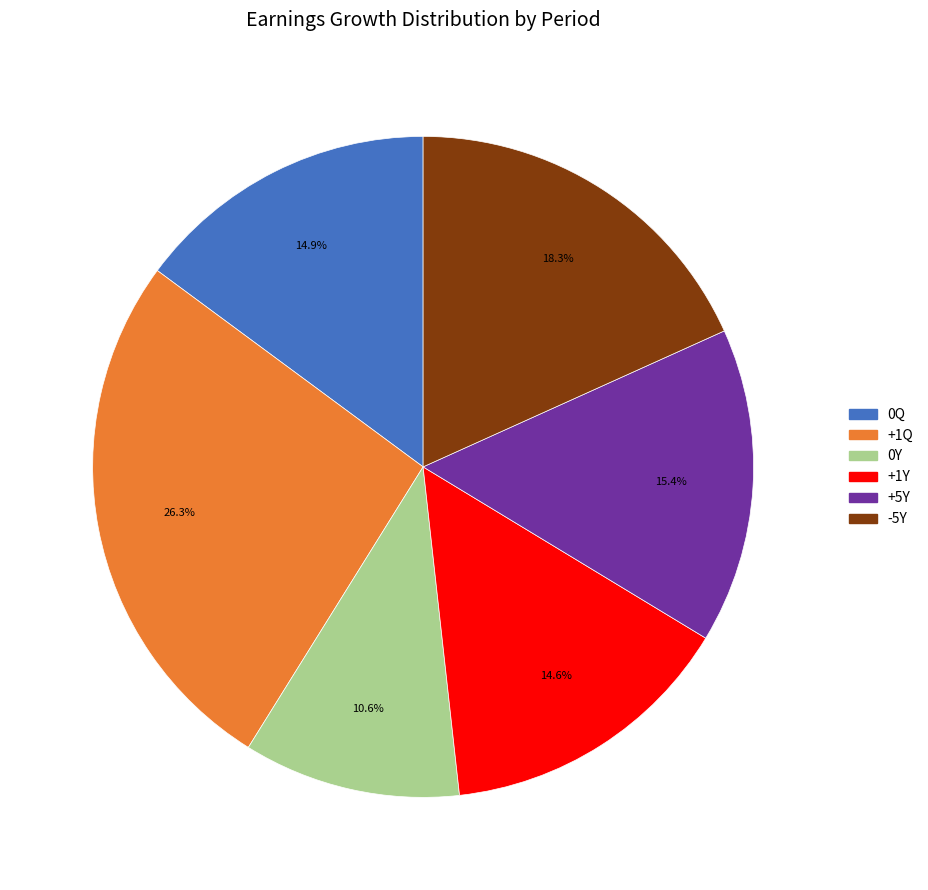

Which slice is the largest?

+1Q